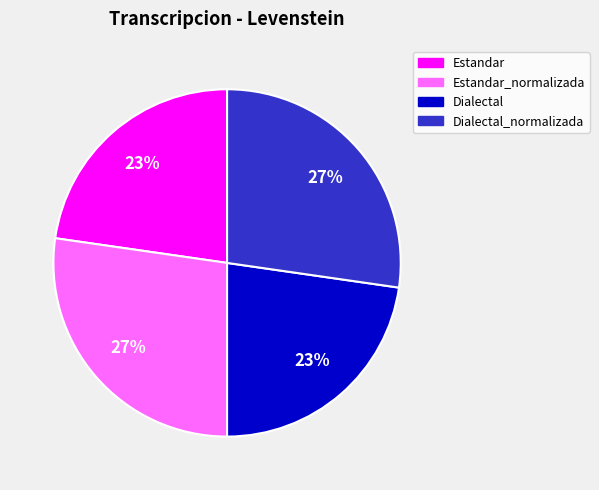

To the nearest percent, what is the average slice percentage?

25%